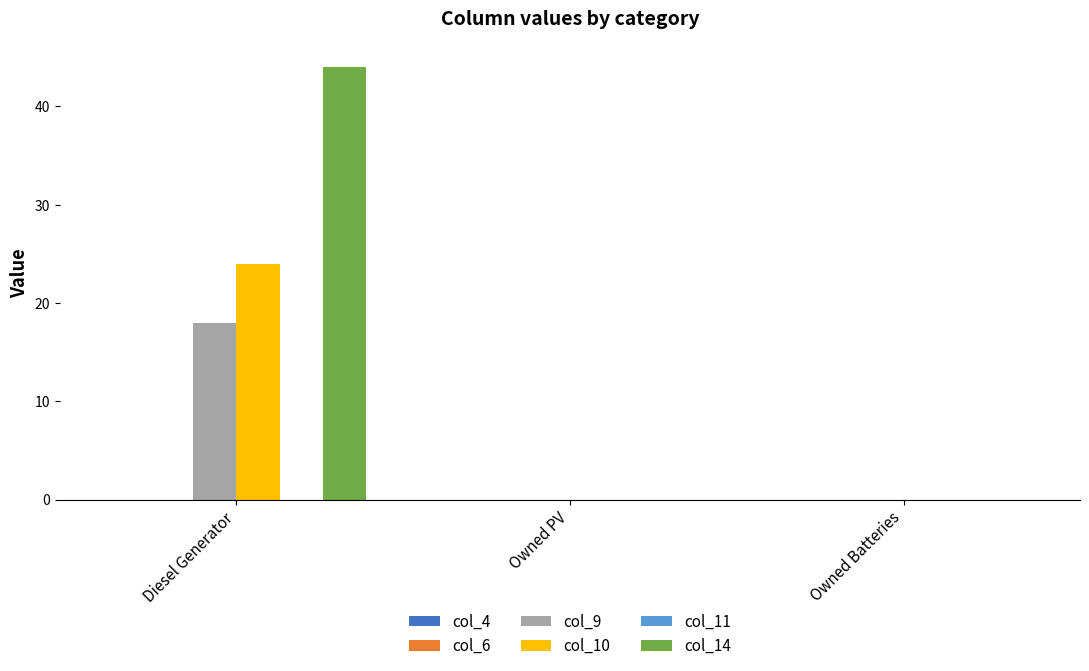

Between Diesel Generator and Owned PV, which series saw the biggest shift?

col_14